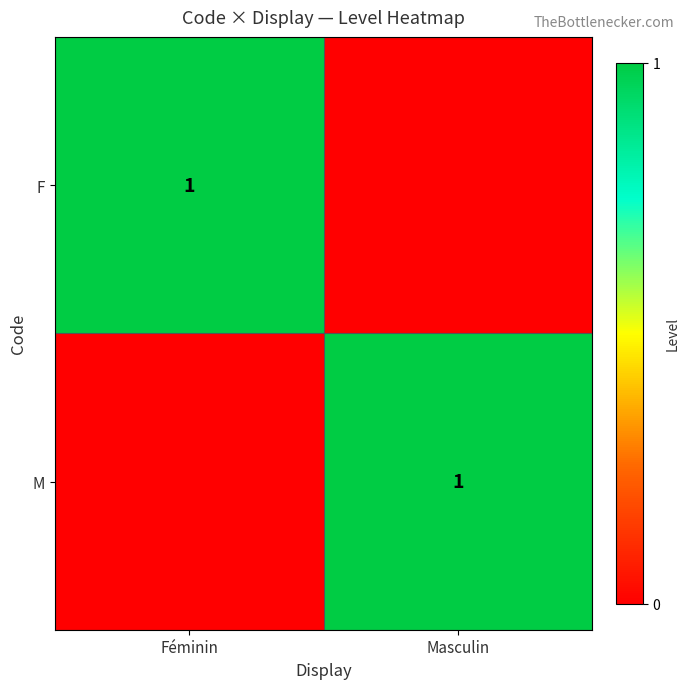

The F series shows 1 at Féminin. True or false?

True